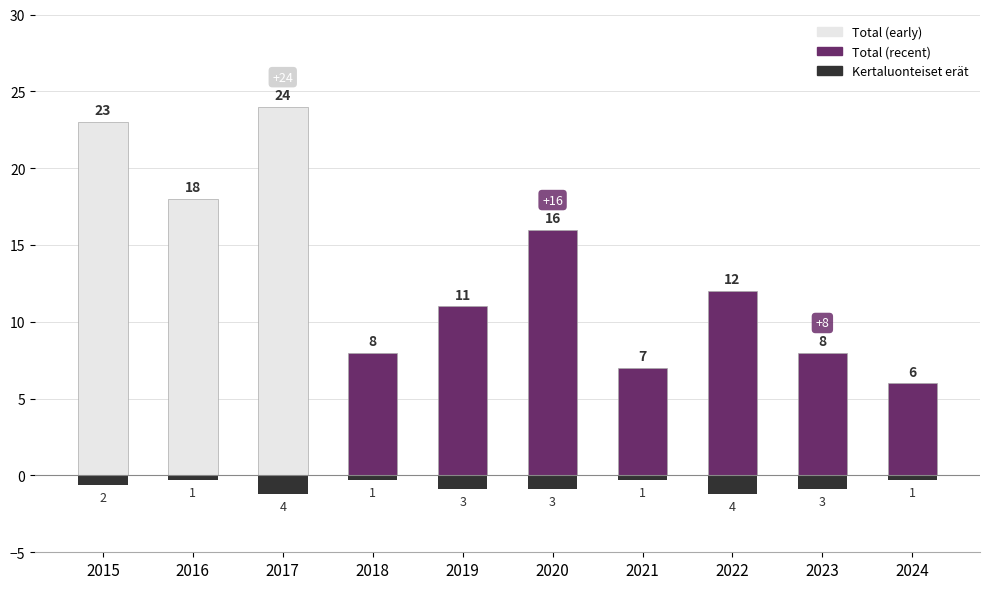

Reading right to left, extract all data points from this chart.

Total: 6	8	12	7	16	11	8	24	18	23
Kertaluonteiset erät: 1	3	4	1	3	3	1	4	1	2